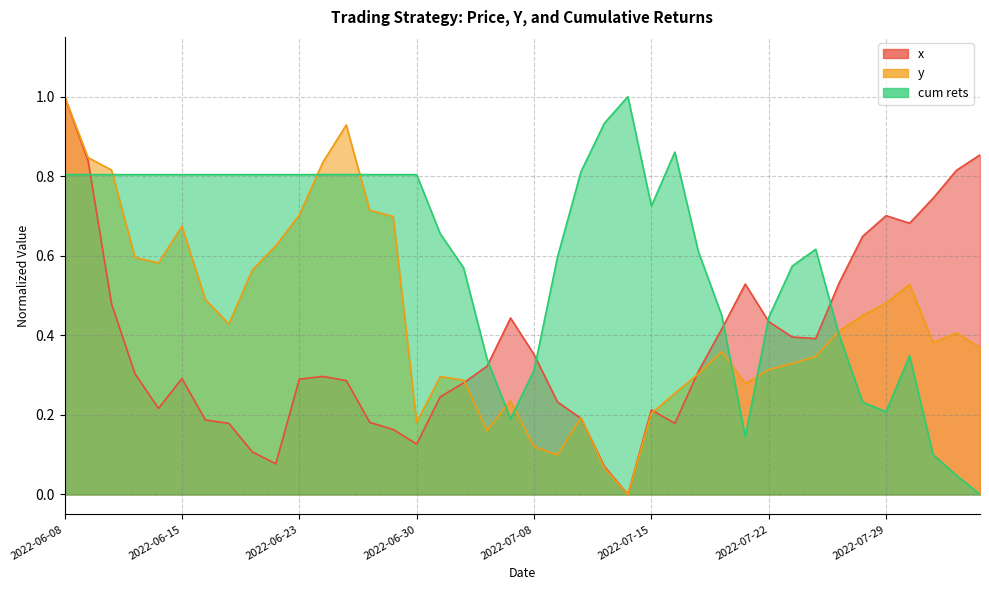

What are all the series names shown in the legend?

x, y, cum rets